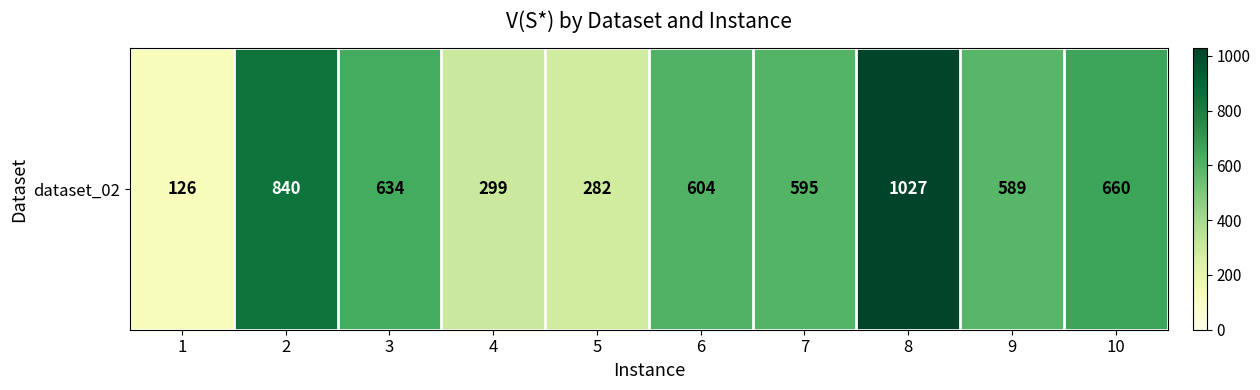

Where does the data first go above 604?

2